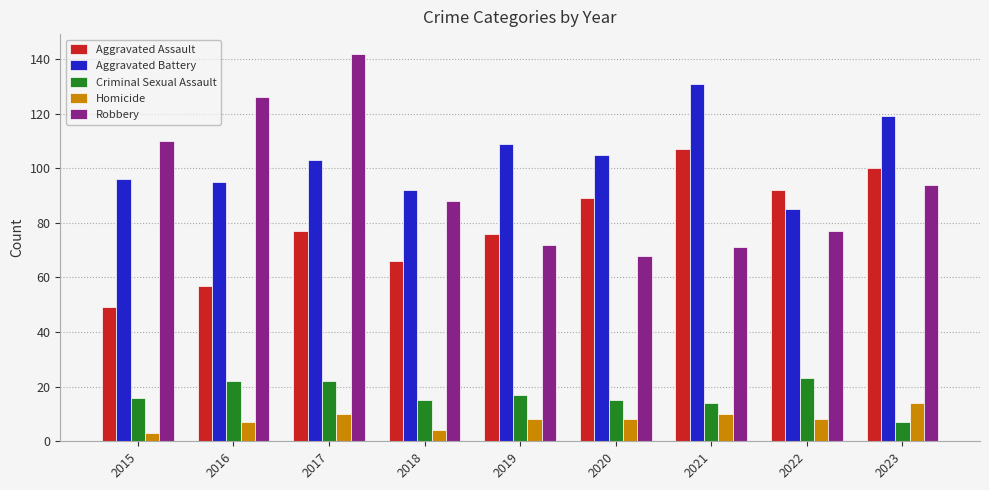

What is the value of the Criminal Sexual Assault bar at the 3rd from the left?

22